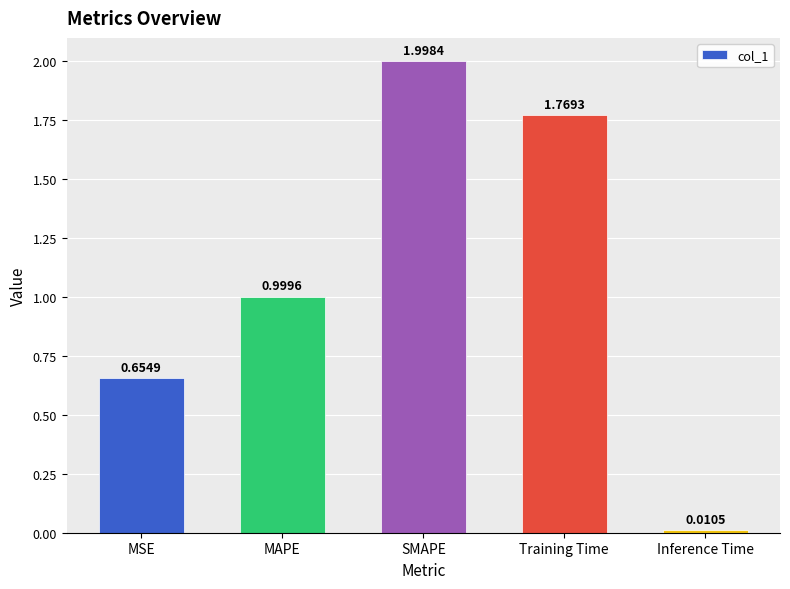

What is the value of the 3rd bar from the left?

2.0